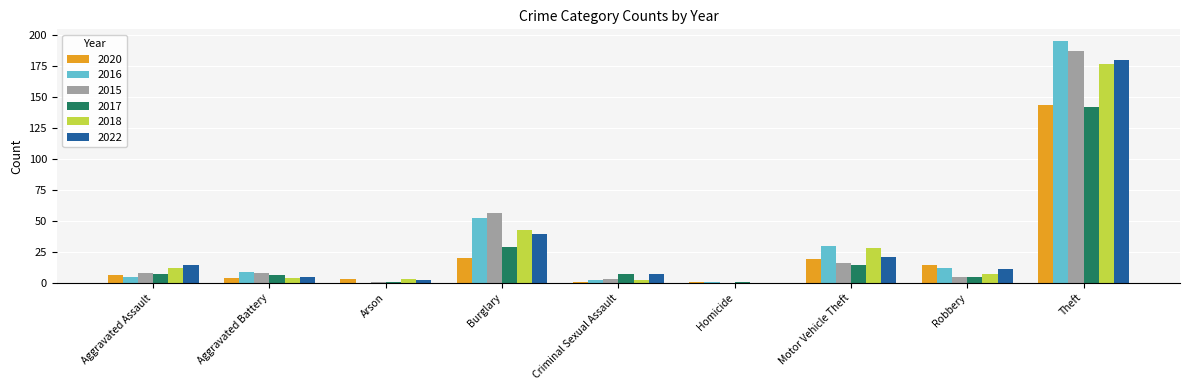

Reading right to left, what are all the values shown in this chart?

2020: 144	14	19	1	1	20	3	4	6
2016: 195	12	30	1	2	52	0	9	5
2015: 187	5	16	0	3	56	1	8	8
2017: 142	5	14	1	7	29	1	6	7
2018: 177	7	28	0	2	43	3	4	12
2022: 180	11	21	0	7	39	2	5	14